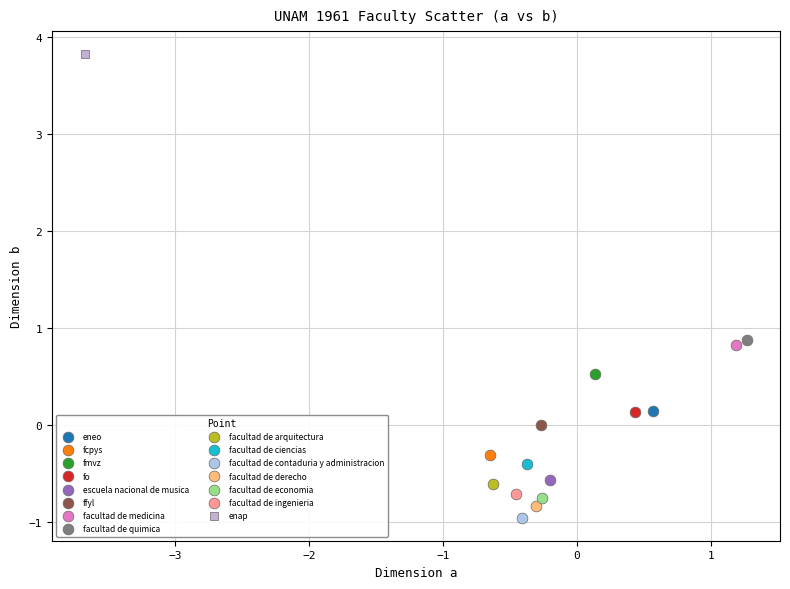

What are all the series names shown in the legend?

eneo, fcpys, fmvz, fo, escuela nacional de musica, ffyl, facultad de medicina, facultad de quimica, facultad de arquitectura, facultad de ciencias, facultad de contaduria y administracion, facultad de derecho, facultad de economia, facultad de ingenieria, enap